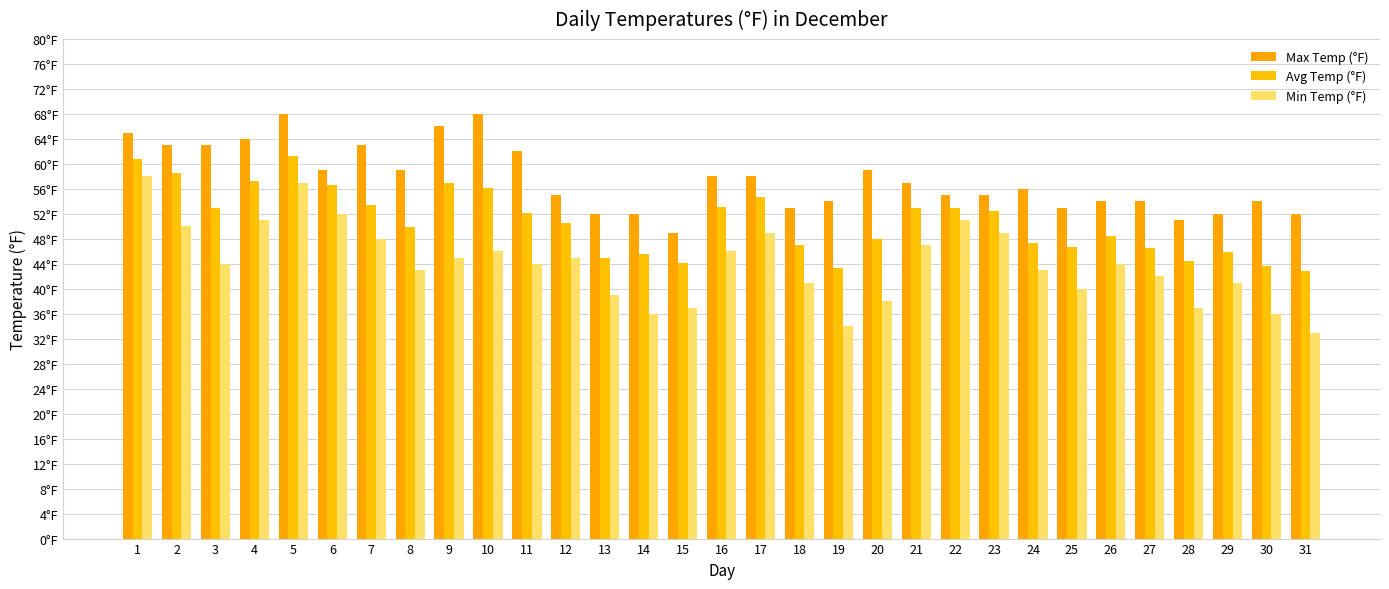

At which category is the sum across all series the highest?

5